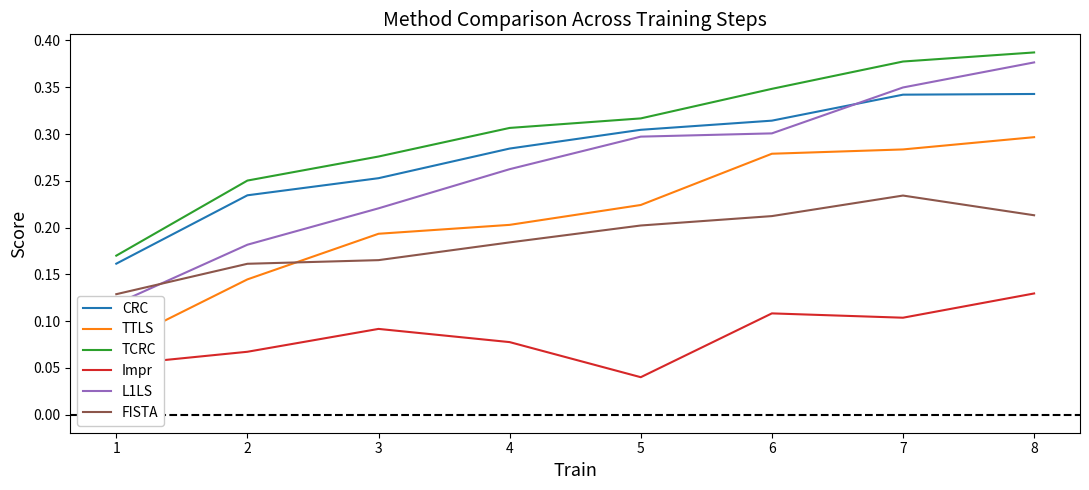

Count the number of categories in the chart.

8